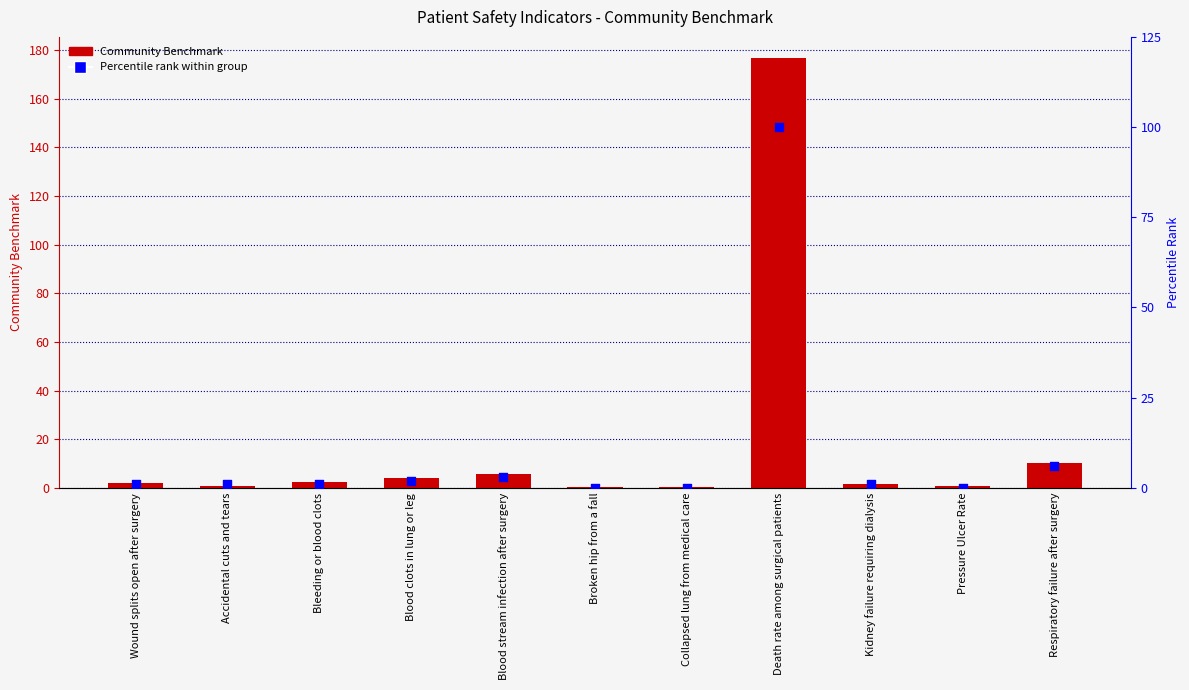

At how many categories does at least one series exceed 102?

1